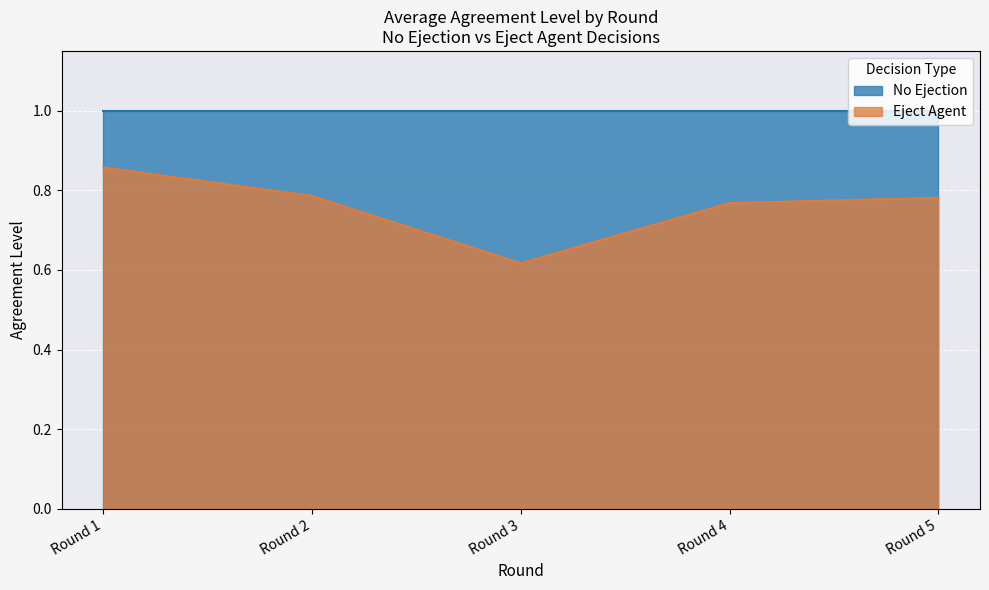

What is the average value of the Eject Agent series?

0.7